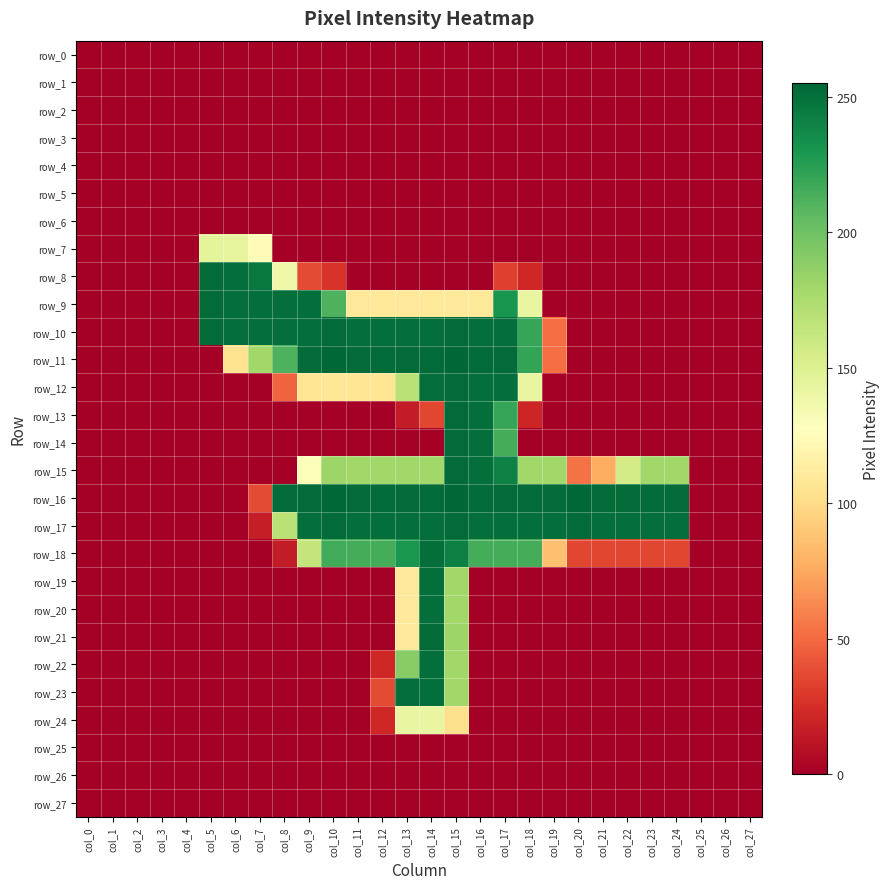

Reading right to left, what are all the values shown in this chart?

row_0: col_27=0	col_26=0	col_25=0	col_24=0	col_23=0	col_22=0	col_21=0	col_20=0	col_19=0	col_18=0	col_17=0	col_16=0	col_15=0	col_14=0	col_13=0	col_12=0	col_11=0	col_10=0	col_9=0	col_8=0	col_7=0	col_6=0	col_5=0	col_4=0	col_3=0	col_2=0	col_1=0	col_0=0
row_1: col_27=0	col_26=0	col_25=0	col_24=0	col_23=0	col_22=0	col_21=0	col_20=0	col_19=0	col_18=0	col_17=0	col_16=0	col_15=0	col_14=0	col_13=0	col_12=0	col_11=0	col_10=0	col_9=0	col_8=0	col_7=0	col_6=0	col_5=0	col_4=0	col_3=0	col_2=0	col_1=0	col_0=0
row_2: col_27=0	col_26=0	col_25=0	col_24=0	col_23=0	col_22=0	col_21=0	col_20=0	col_19=0	col_18=0	col_17=0	col_16=0	col_15=0	col_14=0	col_13=0	col_12=0	col_11=0	col_10=0	col_9=0	col_8=0	col_7=0	col_6=0	col_5=0	col_4=0	col_3=0	col_2=0	col_1=0	col_0=0
row_3: col_27=0	col_26=0	col_25=0	col_24=0	col_23=0	col_22=0	col_21=0	col_20=0	col_19=0	col_18=0	col_17=0	col_16=0	col_15=0	col_14=0	col_13=0	col_12=0	col_11=0	col_10=0	col_9=0	col_8=0	col_7=0	col_6=0	col_5=0	col_4=0	col_3=0	col_2=0	col_1=0	col_0=0
row_4: col_27=0	col_26=0	col_25=0	col_24=0	col_23=0	col_22=0	col_21=0	col_20=0	col_19=0	col_18=0	col_17=0	col_16=0	col_15=0	col_14=0	col_13=0	col_12=0	col_11=0	col_10=0	col_9=0	col_8=0	col_7=0	col_6=0	col_5=0	col_4=0	col_3=0	col_2=0	col_1=0	col_0=0
row_5: col_27=0	col_26=0	col_25=0	col_24=0	col_23=0	col_22=0	col_21=0	col_20=0	col_19=0	col_18=0	col_17=0	col_16=0	col_15=0	col_14=0	col_13=0	col_12=0	col_11=0	col_10=0	col_9=0	col_8=0	col_7=0	col_6=0	col_5=0	col_4=0	col_3=0	col_2=0	col_1=0	col_0=0
row_6: col_27=0	col_26=0	col_25=0	col_24=0	col_23=0	col_22=0	col_21=0	col_20=0	col_19=0	col_18=0	col_17=0	col_16=0	col_15=0	col_14=0	col_13=0	col_12=0	col_11=0	col_10=0	col_9=0	col_8=0	col_7=0	col_6=0	col_5=0	col_4=0	col_3=0	col_2=0	col_1=0	col_0=0
row_7: col_27=0	col_26=0	col_25=0	col_24=0	col_23=0	col_22=0	col_21=0	col_20=0	col_19=0	col_18=0	col_17=0	col_16=0	col_15=0	col_14=0	col_13=0	col_12=0	col_11=0	col_10=0	col_9=0	col_8=0	col_7=124	col_6=144	col_5=145	col_4=0	col_3=0	col_2=0	col_1=0	col_0=0
row_8: col_27=0	col_26=0	col_25=0	col_24=0	col_23=0	col_22=0	col_21=0	col_20=0	col_19=0	col_18=21	col_17=32	col_16=0	col_15=0	col_14=0	col_13=0	col_12=0	col_11=0	col_10=27	col_9=37	col_8=138	col_7=246	col_6=251	col_5=253	col_4=0	col_3=0	col_2=0	col_1=0	col_0=0
row_9: col_27=0	col_26=0	col_25=0	col_24=0	col_23=0	col_22=0	col_21=0	col_20=0	col_19=0	col_18=142	col_17=231	col_16=109	col_15=110	col_14=109	col_13=109	col_12=109	col_11=109	col_10=212	col_9=251	col_8=251	col_7=251	col_6=251	col_5=253	col_4=0	col_3=0	col_2=0	col_1=0	col_0=0
row_10: col_27=0	col_26=0	col_25=0	col_24=0	col_23=0	col_22=0	col_21=0	col_20=0	col_19=51	col_18=220	col_17=251	col_16=251	col_15=253	col_14=251	col_13=251	col_12=251	col_11=251	col_10=253	col_9=251	col_8=251	col_7=251	col_6=251	col_5=253	col_4=0	col_3=0	col_2=0	col_1=0	col_0=0
row_11: col_27=0	col_26=0	col_25=0	col_24=0	col_23=0	col_22=0	col_21=0	col_20=0	col_19=51	col_18=221	col_17=253	col_16=253	col_15=255	col_14=253	col_13=253	col_12=253	col_11=253	col_10=255	col_9=253	col_8=212	col_7=180	col_6=105	col_5=0	col_4=0	col_3=0	col_2=0	col_1=0	col_0=0
row_12: col_27=0	col_26=0	col_25=0	col_24=0	col_23=0	col_22=0	col_21=0	col_20=0	col_19=0	col_18=142	col_17=251	col_16=251	col_15=253	col_14=251	col_13=169	col_12=107	col_11=107	col_10=108	col_9=107	col_8=47	col_7=0	col_6=0	col_5=0	col_4=0	col_3=0	col_2=0	col_1=0	col_0=0
row_13: col_27=0	col_26=0	col_25=0	col_24=0	col_23=0	col_22=0	col_21=0	col_20=0	col_19=0	col_18=20	col_17=220	col_16=251	col_15=253	col_14=35	col_13=15	col_12=0	col_11=0	col_10=0	col_9=0	col_8=0	col_7=0	col_6=0	col_5=0	col_4=0	col_3=0	col_2=0	col_1=0	col_0=0
row_14: col_27=0	col_26=0	col_25=0	col_24=0	col_23=0	col_22=0	col_21=0	col_20=0	col_19=0	col_18=0	col_17=215	col_16=251	col_15=253	col_14=0	col_13=0	col_12=0	col_11=0	col_10=0	col_9=0	col_8=0	col_7=0	col_6=0	col_5=0	col_4=0	col_3=0	col_2=0	col_1=0	col_0=0
row_15: col_27=0	col_26=0	col_25=0	col_24=180	col_23=180	col_22=156	col_21=77	col_20=53	col_19=180	col_18=180	col_17=241	col_16=251	col_15=253	col_14=180	col_13=180	col_12=180	col_11=180	col_10=182	col_9=130	col_8=0	col_7=0	col_6=0	col_5=0	col_4=0	col_3=0	col_2=0	col_1=0	col_0=0
row_16: col_27=0	col_26=0	col_25=0	col_24=253	col_23=253	col_22=253	col_21=253	col_20=255	col_19=253	col_18=253	col_17=253	col_16=253	col_15=255	col_14=253	col_13=253	col_12=253	col_11=253	col_10=255	col_9=253	col_8=253	col_7=37	col_6=0	col_5=0	col_4=0	col_3=0	col_2=0	col_1=0	col_0=0
row_17: col_27=0	col_26=0	col_25=0	col_24=251	col_23=251	col_22=251	col_21=251	col_20=253	col_19=251	col_18=251	col_17=251	col_16=251	col_15=253	col_14=251	col_13=251	col_12=251	col_11=251	col_10=253	col_9=251	col_8=169	col_7=16	col_6=0	col_5=0	col_4=0	col_3=0	col_2=0	col_1=0	col_0=0
row_18: col_27=0	col_26=0	col_25=0	col_24=35	col_23=35	col_22=35	col_21=35	col_20=35	col_19=86	col_18=215	col_17=215	col_16=215	col_15=242	col_14=251	col_13=230	col_12=215	col_11=215	col_10=216	col_9=164	col_8=15	col_7=0	col_6=0	col_5=0	col_4=0	col_3=0	col_2=0	col_1=0	col_0=0
row_19: col_27=0	col_26=0	col_25=0	col_24=0	col_23=0	col_22=0	col_21=0	col_20=0	col_19=0	col_18=0	col_17=0	col_16=0	col_15=180	col_14=251	col_13=109	col_12=0	col_11=0	col_10=0	col_9=0	col_8=0	col_7=0	col_6=0	col_5=0	col_4=0	col_3=0	col_2=0	col_1=0	col_0=0
row_20: col_27=0	col_26=0	col_25=0	col_24=0	col_23=0	col_22=0	col_21=0	col_20=0	col_19=0	col_18=0	col_17=0	col_16=0	col_15=180	col_14=251	col_13=109	col_12=0	col_11=0	col_10=0	col_9=0	col_8=0	col_7=0	col_6=0	col_5=0	col_4=0	col_3=0	col_2=0	col_1=0	col_0=0
row_21: col_27=0	col_26=0	col_25=0	col_24=0	col_23=0	col_22=0	col_21=0	col_20=0	col_19=0	col_18=0	col_17=0	col_16=0	col_15=182	col_14=253	col_13=110	col_12=0	col_11=0	col_10=0	col_9=0	col_8=0	col_7=0	col_6=0	col_5=0	col_4=0	col_3=0	col_2=0	col_1=0	col_0=0
row_22: col_27=0	col_26=0	col_25=0	col_24=0	col_23=0	col_22=0	col_21=0	col_20=0	col_19=0	col_18=0	col_17=0	col_16=0	col_15=180	col_14=251	col_13=190	col_12=21	col_11=0	col_10=0	col_9=0	col_8=0	col_7=0	col_6=0	col_5=0	col_4=0	col_3=0	col_2=0	col_1=0	col_0=0
row_23: col_27=0	col_26=0	col_25=0	col_24=0	col_23=0	col_22=0	col_21=0	col_20=0	col_19=0	col_18=0	col_17=0	col_16=0	col_15=180	col_14=251	col_13=251	col_12=37	col_11=0	col_10=0	col_9=0	col_8=0	col_7=0	col_6=0	col_5=0	col_4=0	col_3=0	col_2=0	col_1=0	col_0=0
row_24: col_27=0	col_26=0	col_25=0	col_24=0	col_23=0	col_22=0	col_21=0	col_20=0	col_19=0	col_18=0	col_17=0	col_16=0	col_15=103	col_14=142	col_13=142	col_12=21	col_11=0	col_10=0	col_9=0	col_8=0	col_7=0	col_6=0	col_5=0	col_4=0	col_3=0	col_2=0	col_1=0	col_0=0
row_25: col_27=0	col_26=0	col_25=0	col_24=0	col_23=0	col_22=0	col_21=0	col_20=0	col_19=0	col_18=0	col_17=0	col_16=0	col_15=0	col_14=0	col_13=0	col_12=0	col_11=0	col_10=0	col_9=0	col_8=0	col_7=0	col_6=0	col_5=0	col_4=0	col_3=0	col_2=0	col_1=0	col_0=0
row_26: col_27=0	col_26=0	col_25=0	col_24=0	col_23=0	col_22=0	col_21=0	col_20=0	col_19=0	col_18=0	col_17=0	col_16=0	col_15=0	col_14=0	col_13=0	col_12=0	col_11=0	col_10=0	col_9=0	col_8=0	col_7=0	col_6=0	col_5=0	col_4=0	col_3=0	col_2=0	col_1=0	col_0=0
row_27: col_27=0	col_26=0	col_25=0	col_24=0	col_23=0	col_22=0	col_21=0	col_20=0	col_19=0	col_18=0	col_17=0	col_16=0	col_15=0	col_14=0	col_13=0	col_12=0	col_11=0	col_10=0	col_9=0	col_8=0	col_7=0	col_6=0	col_5=0	col_4=0	col_3=0	col_2=0	col_1=0	col_0=0